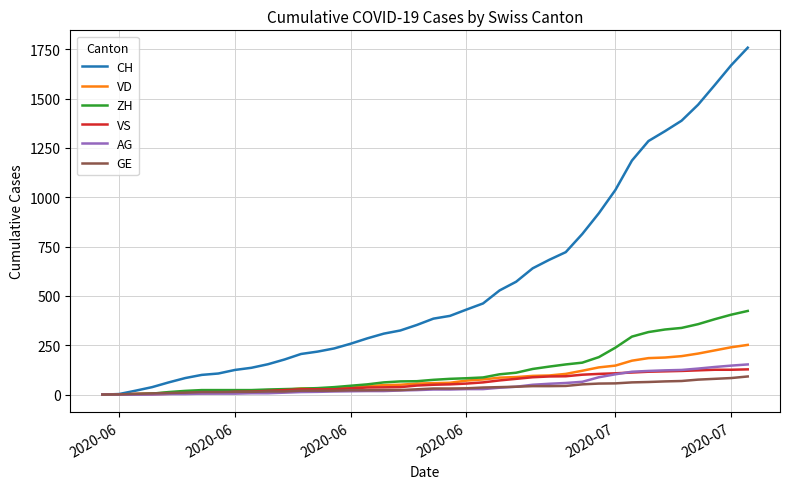

Which series has the largest range (max minus min)?

CH